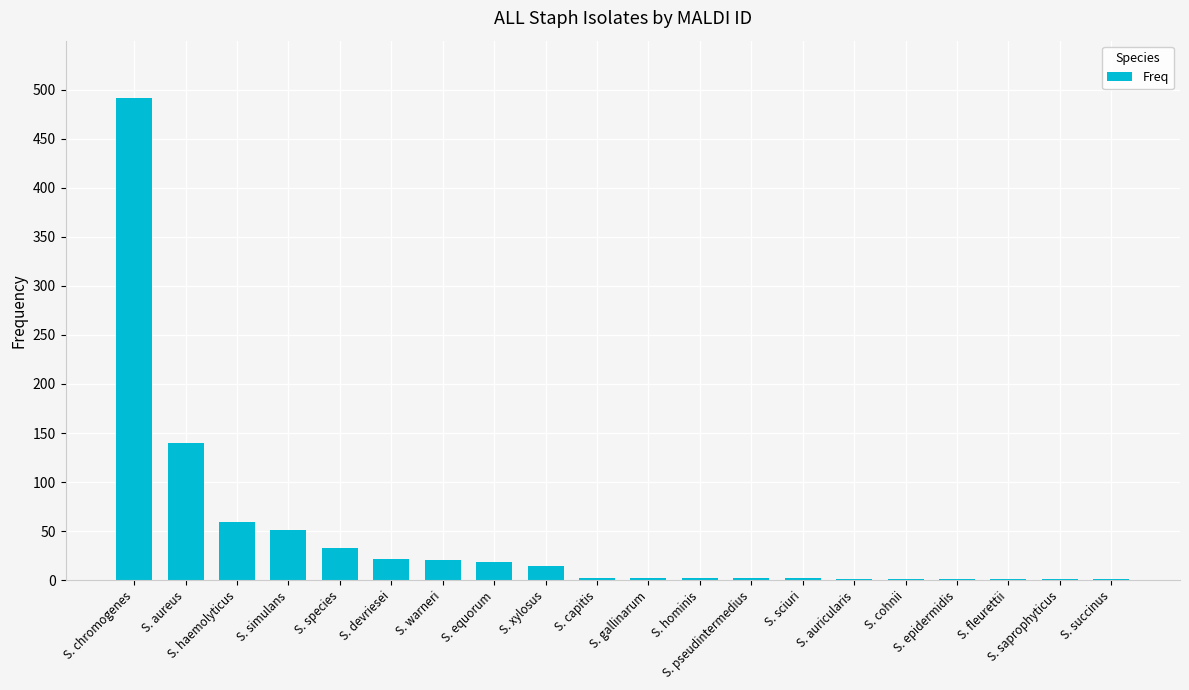

The chart shows a value of 31 at S. haemolyticus. True or false?

False